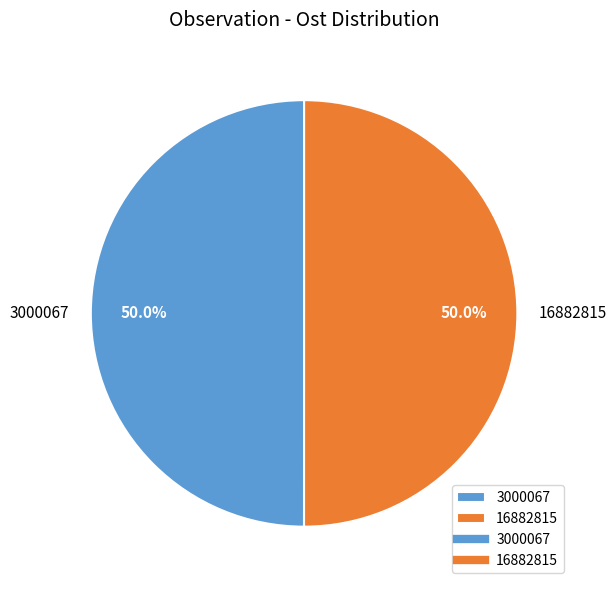

Is it true that 16882815 is 50% of the pie?

True